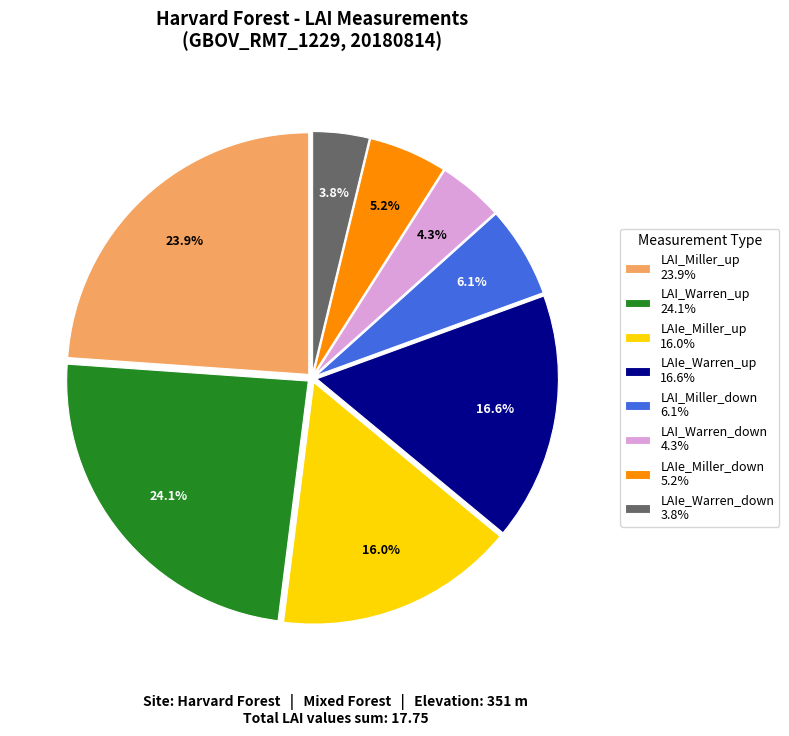

How many segments does this pie chart have?

8